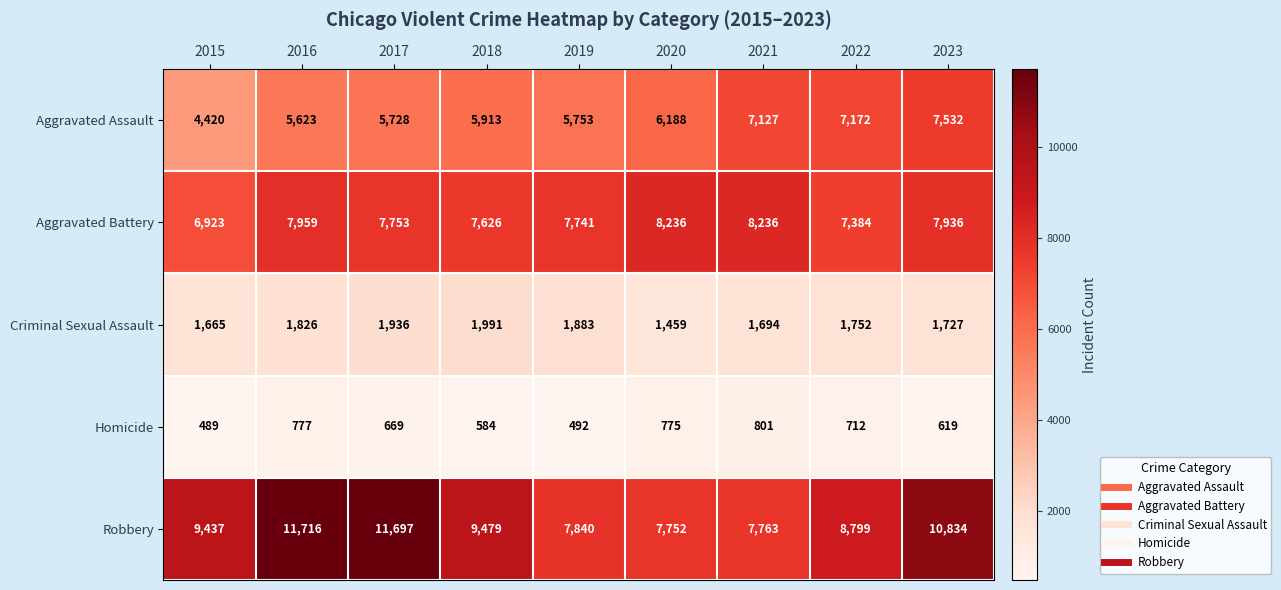

What is the difference between the maximum and minimum values in the Aggravated Battery series?

1313